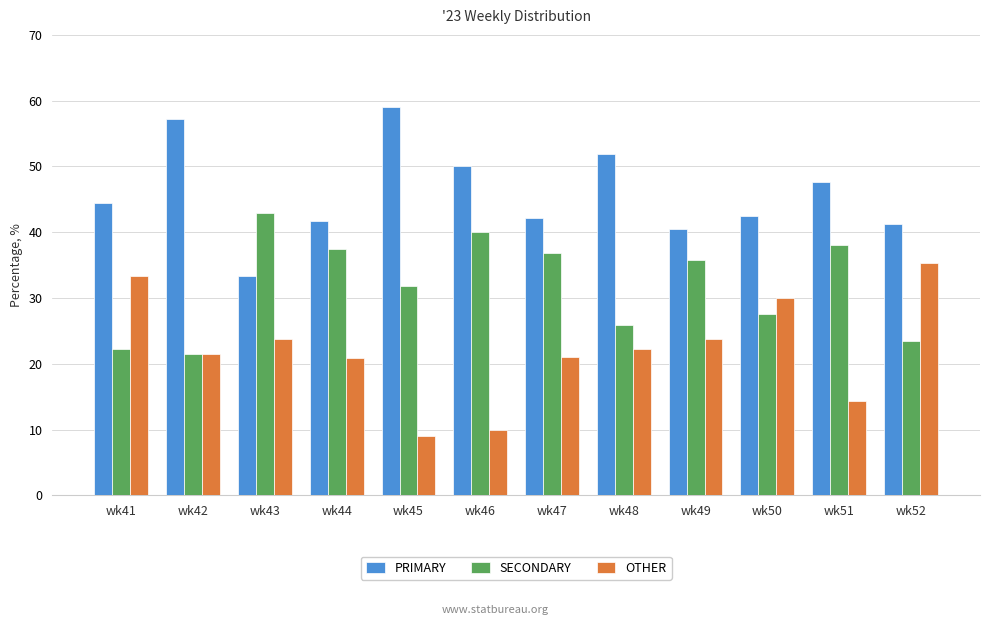

What is the value of the PRIMARY bar at the 2nd from the left?

57.1